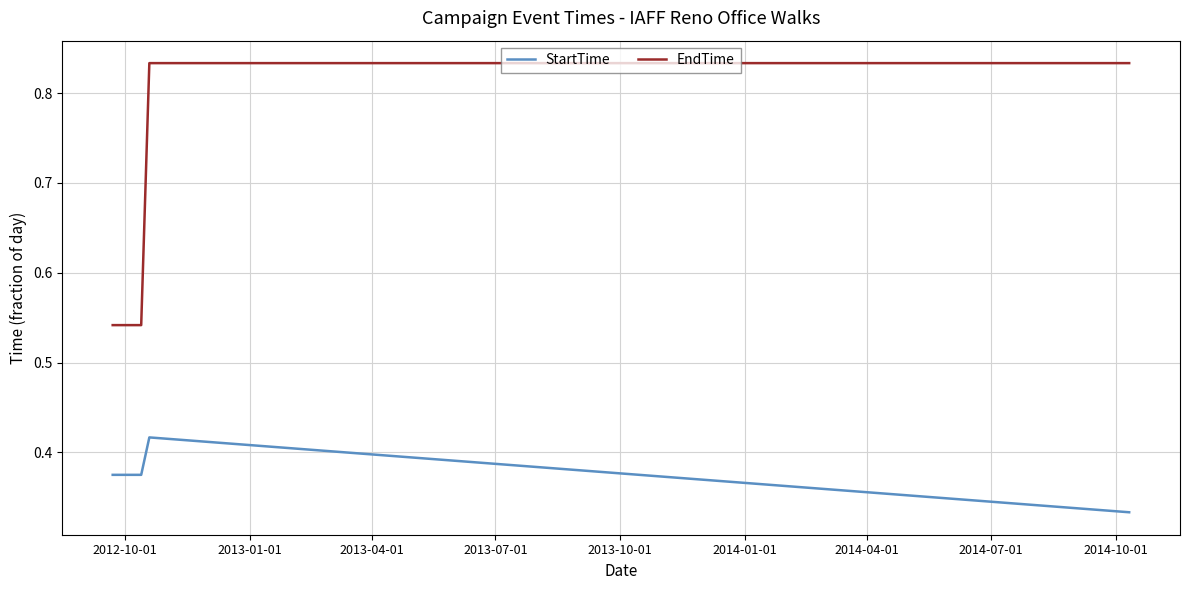

What are all the series names shown in the legend?

StartTime, EndTime